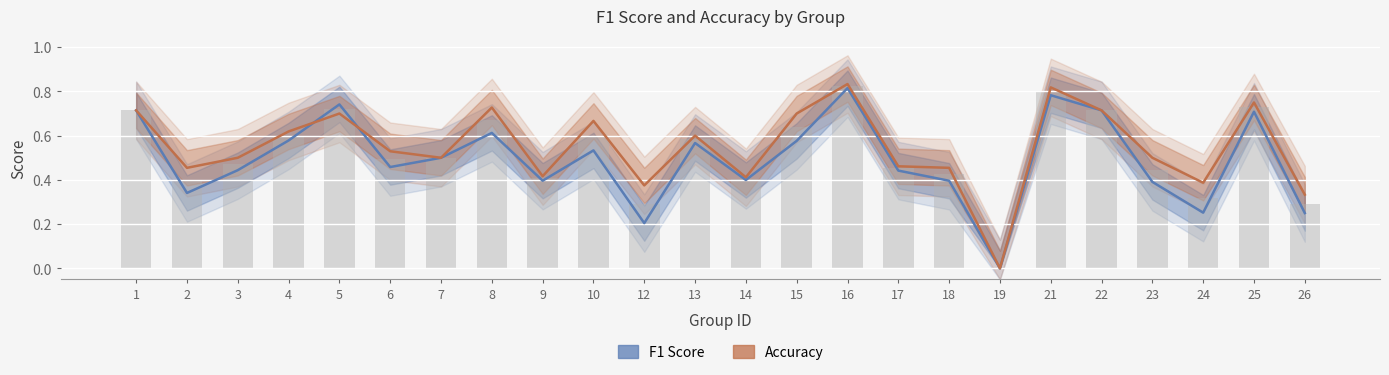

What is the maximum value for f1?

0.8